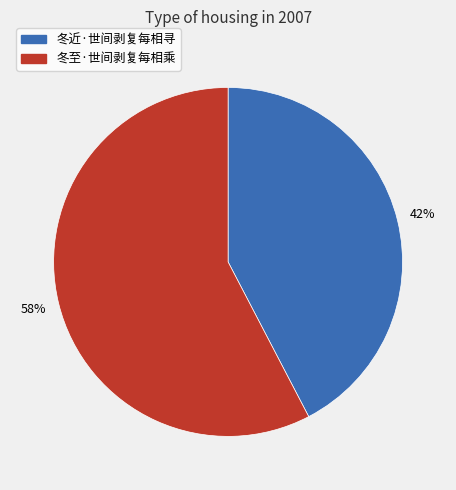

What is the smallest slice in the pie chart?

冬近·世间剥复每相寻